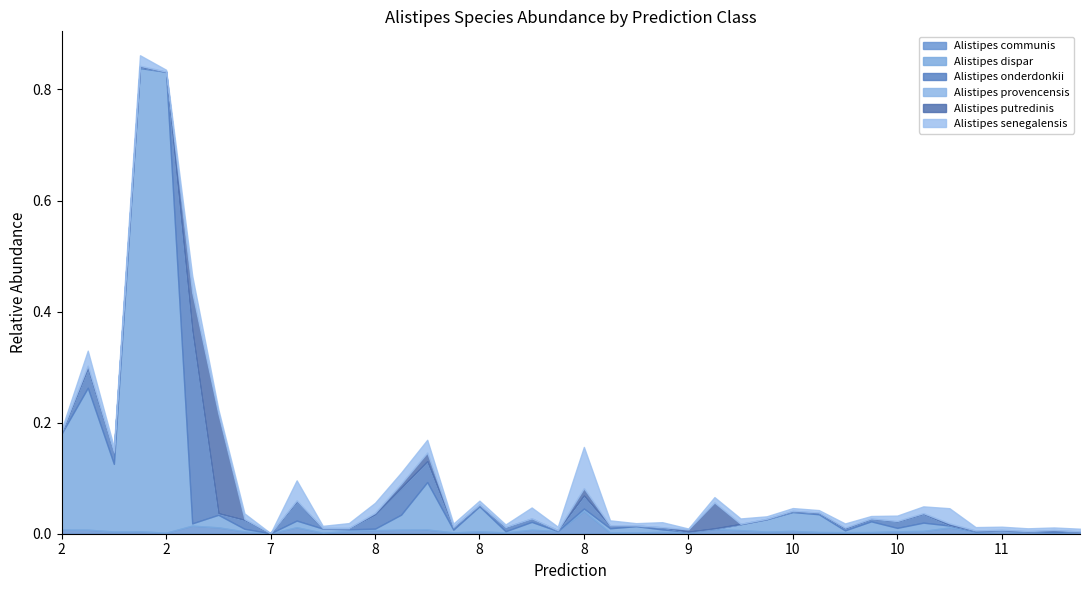

How many lines are shown in the chart?

6